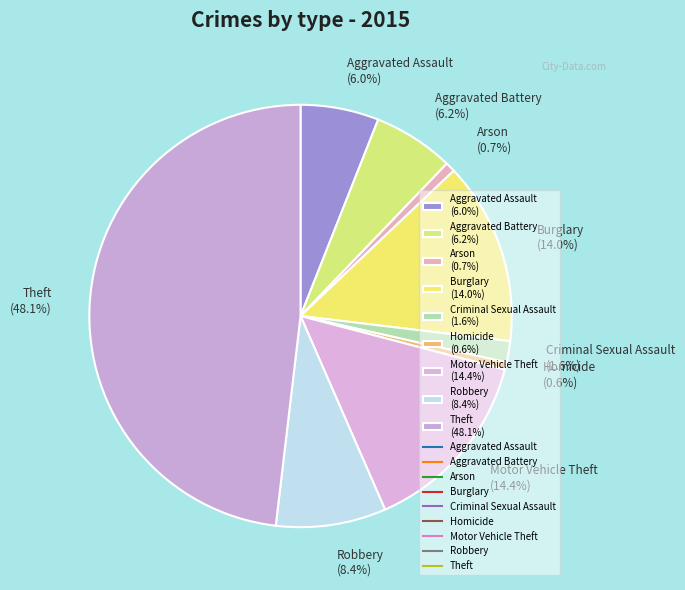

To the nearest percent, what is the difference between the largest and smallest slice percentages?

48%